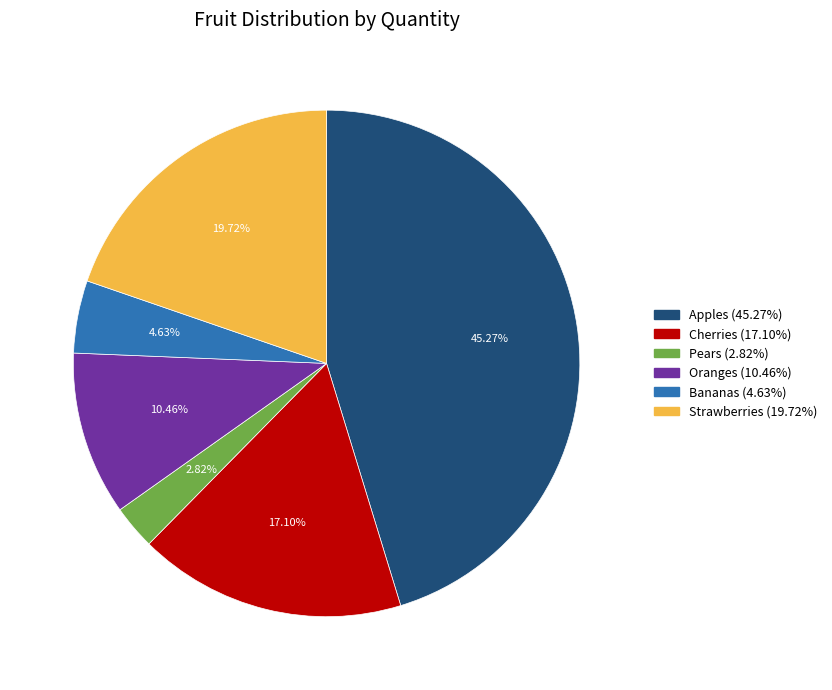

What percentage is the Pears slice, to the nearest percent?

3%